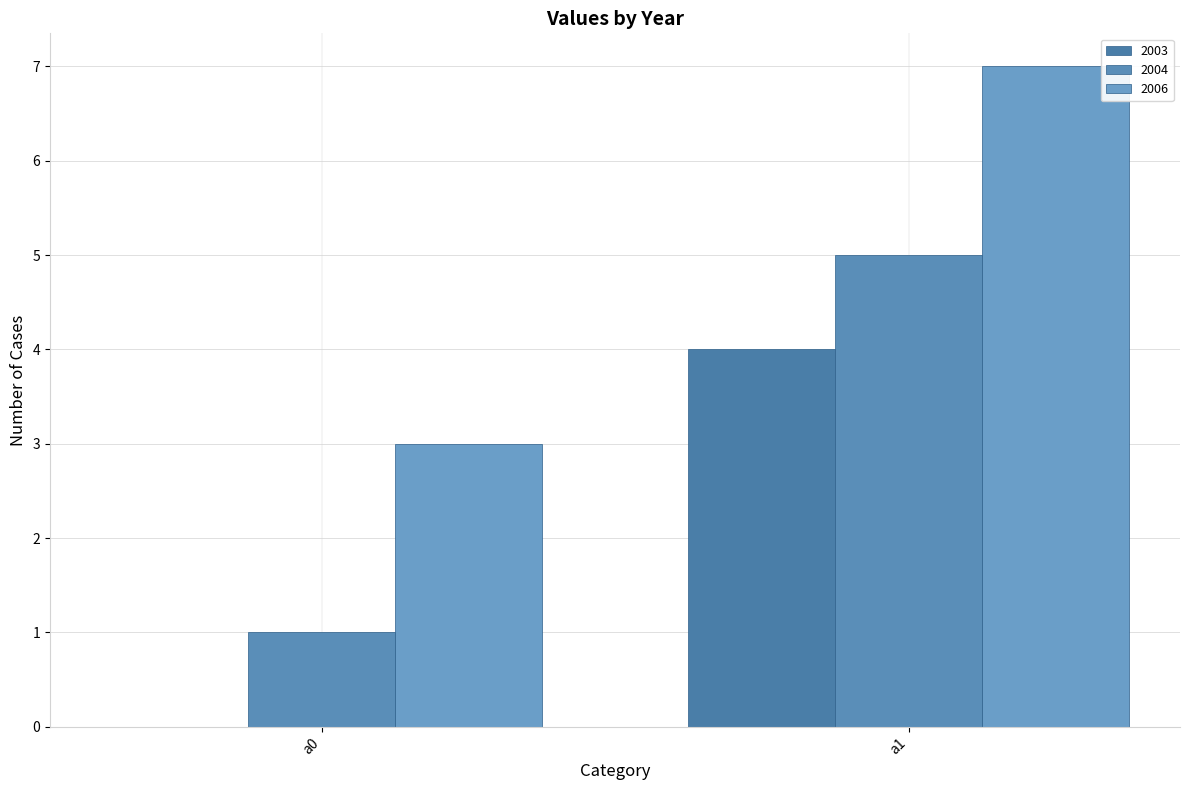

Count the number of categories in the chart.

2